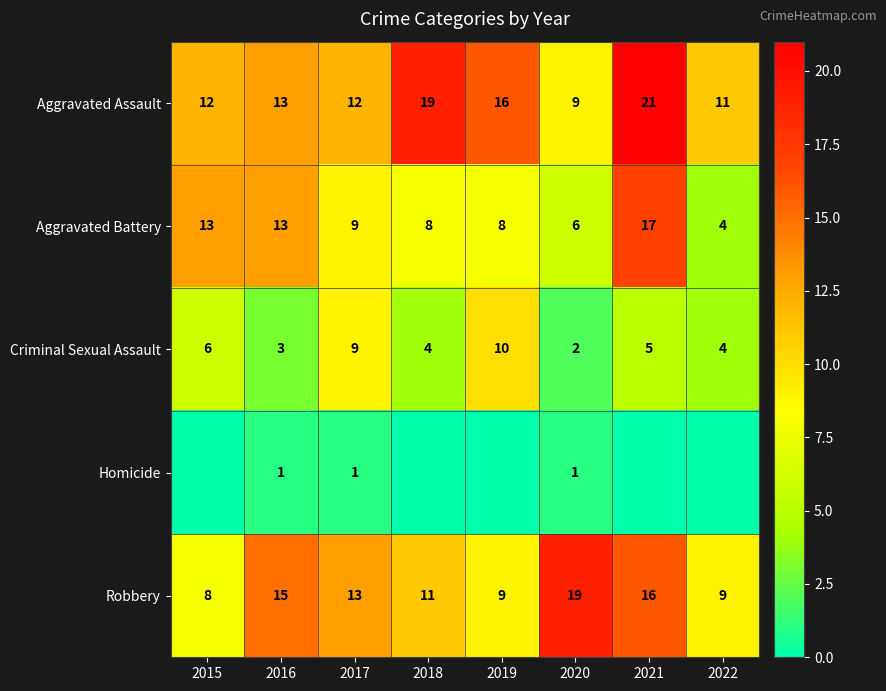

What is the spread (max minus min) of values at 2021?

21